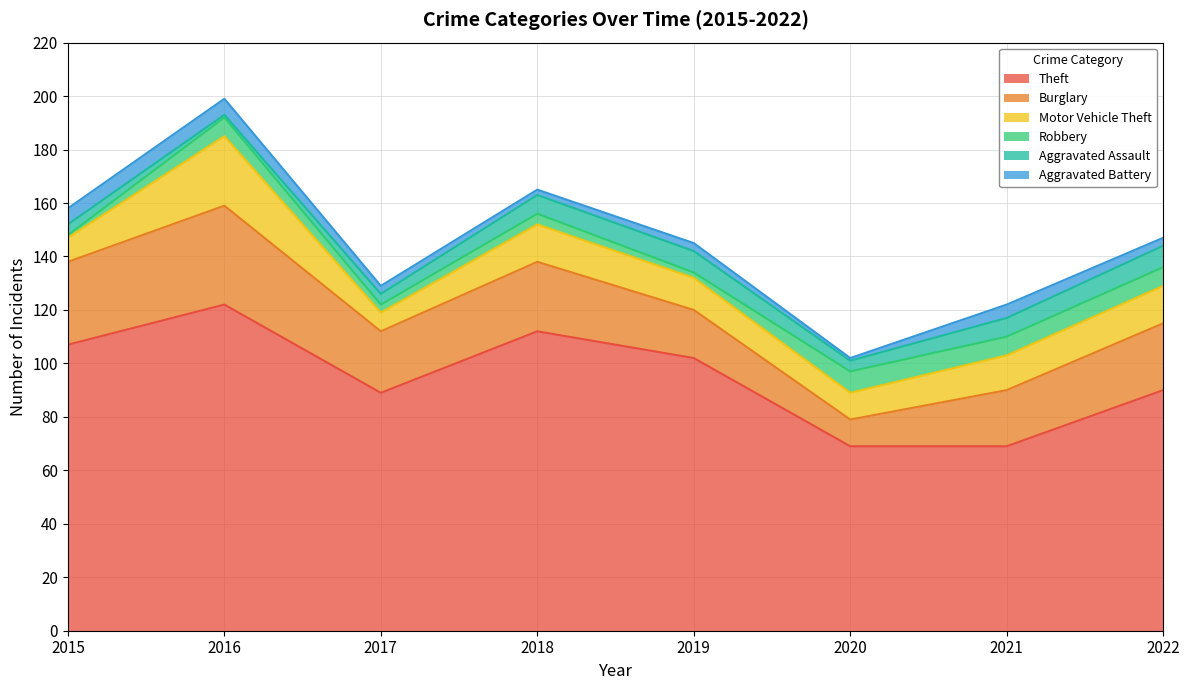

List the labels in order of Motor Vehicle Theft value, smallest first.

2017, 2015, 2020, 2019, 2021, 2018, 2022, 2016